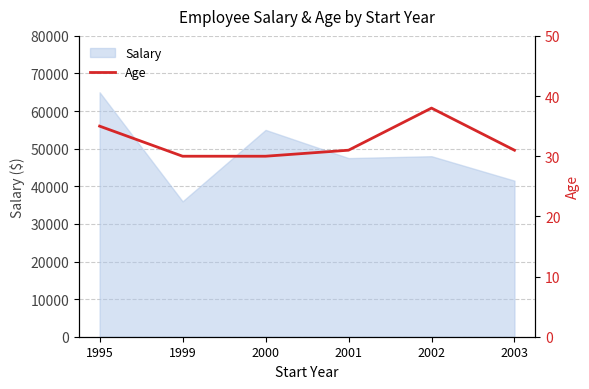

What is the difference between the maximum and minimum values?

8